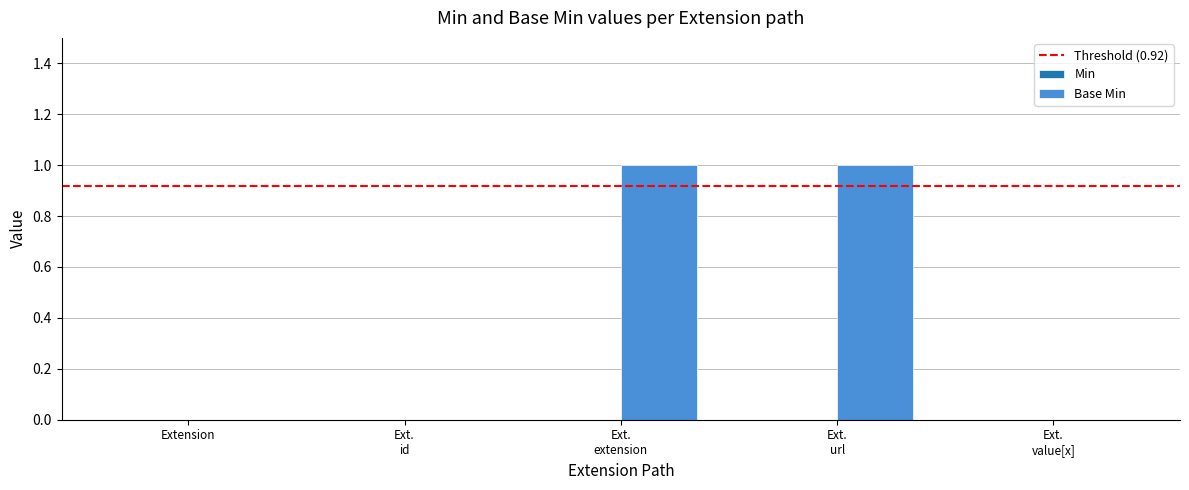

What is the maximum value shown in the chart?

1